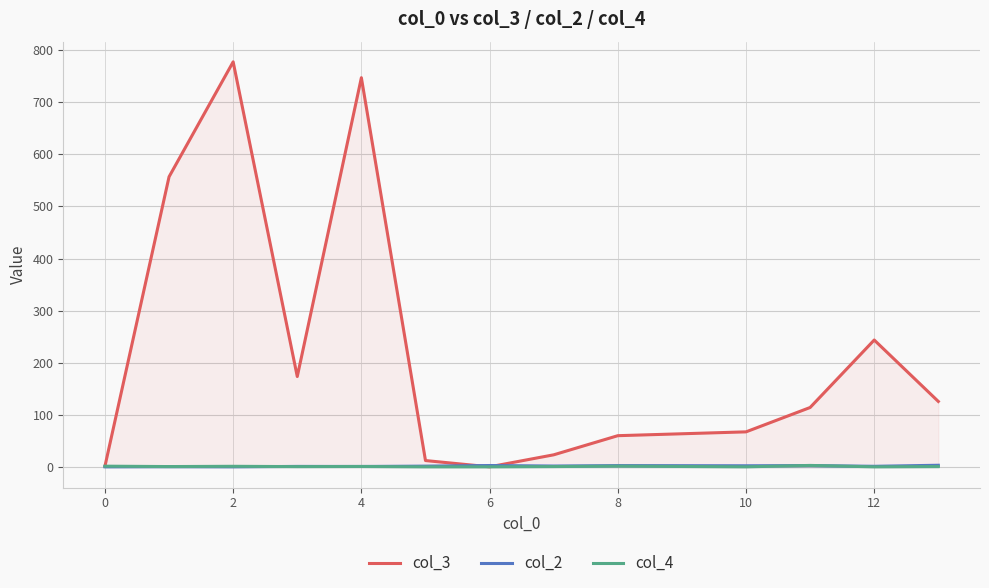

What is the difference between the maximum and minimum values in the col_4 series?

2.7